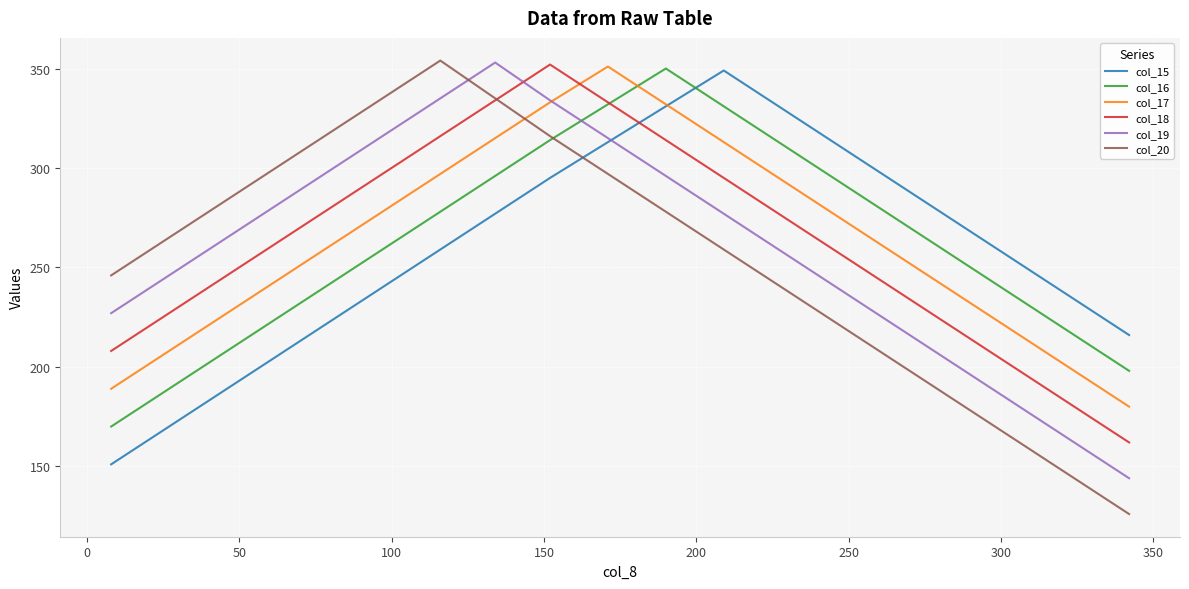

True or false: col_15 and col_18 cross at least once.

True